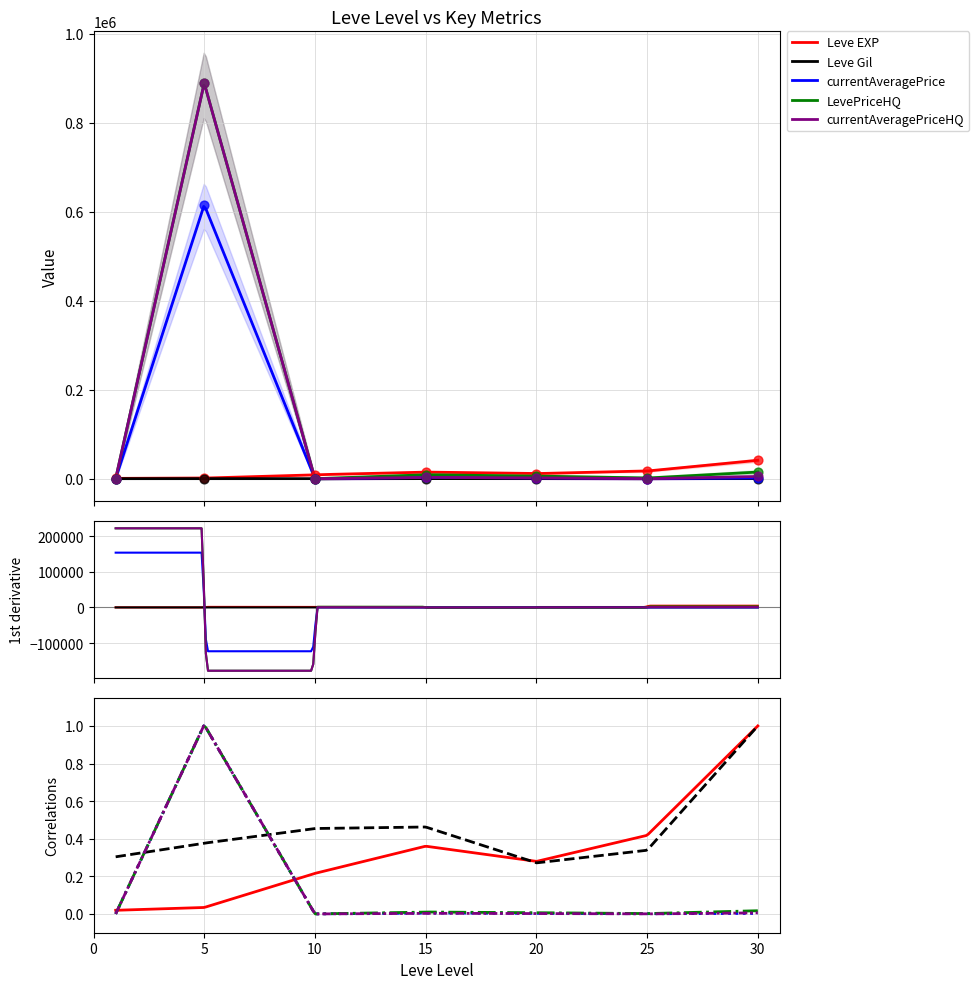

Is the value of Leve EXP at 20 greater than the value of currentAveragePriceHQ at 1?

Yes